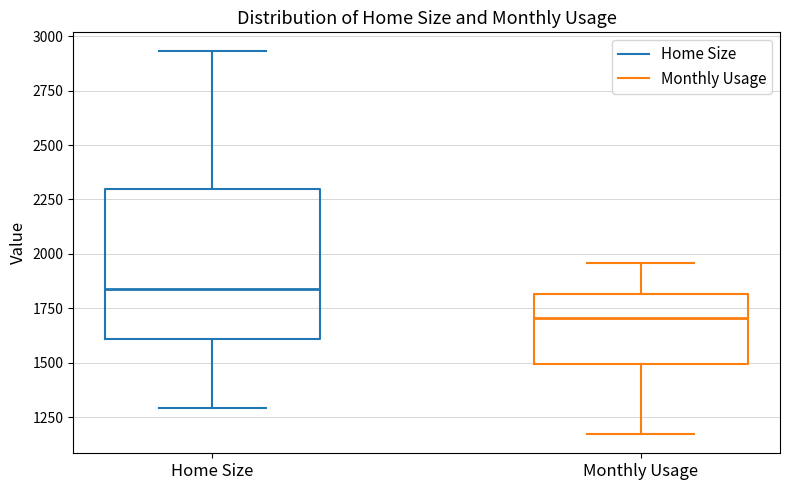

Which box is the tallest, from its lower edge to its upper edge?

Home Size